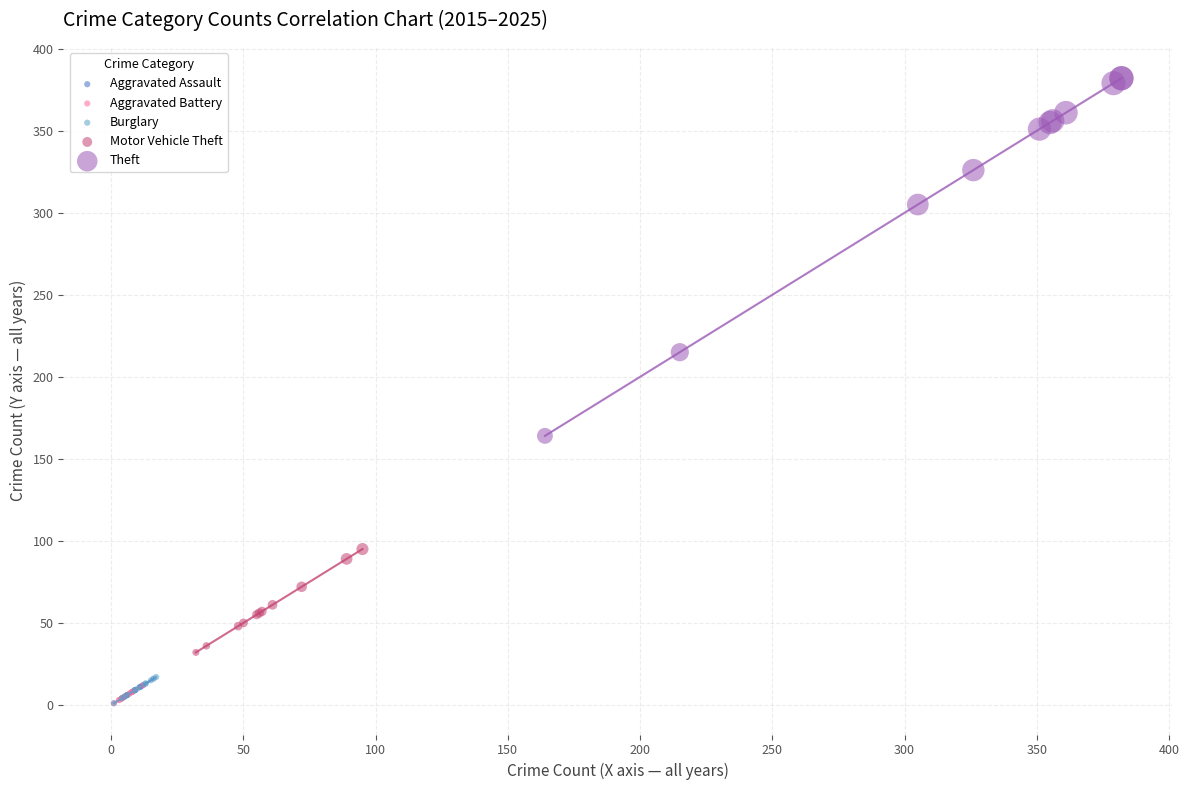

Which series reaches the maximum Y coordinate?

Theft